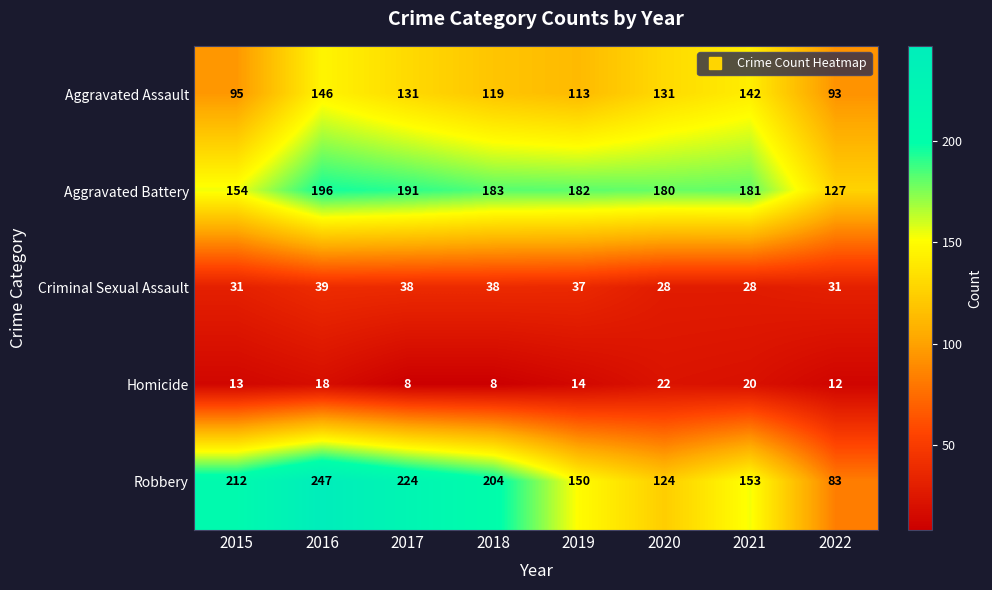

Which series has the largest range (max minus min)?

Robbery